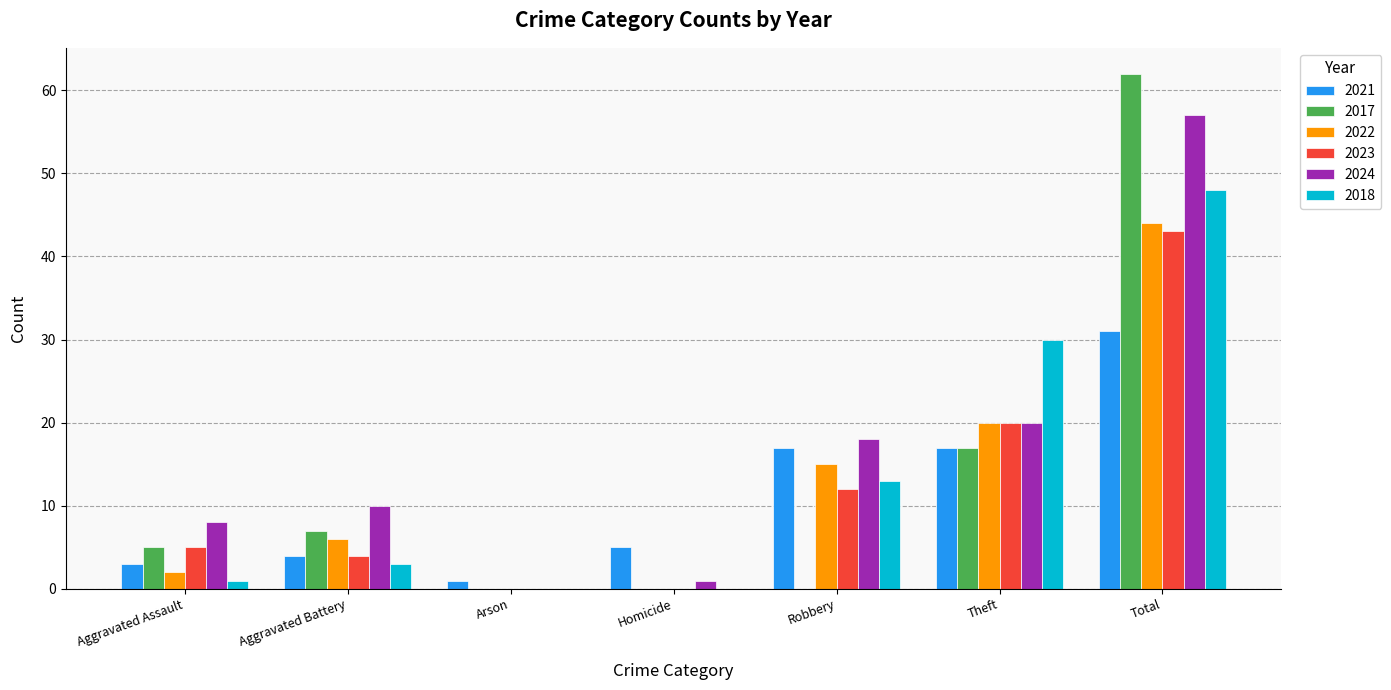

True or false: 2022 has a value of 20 at Theft.

True